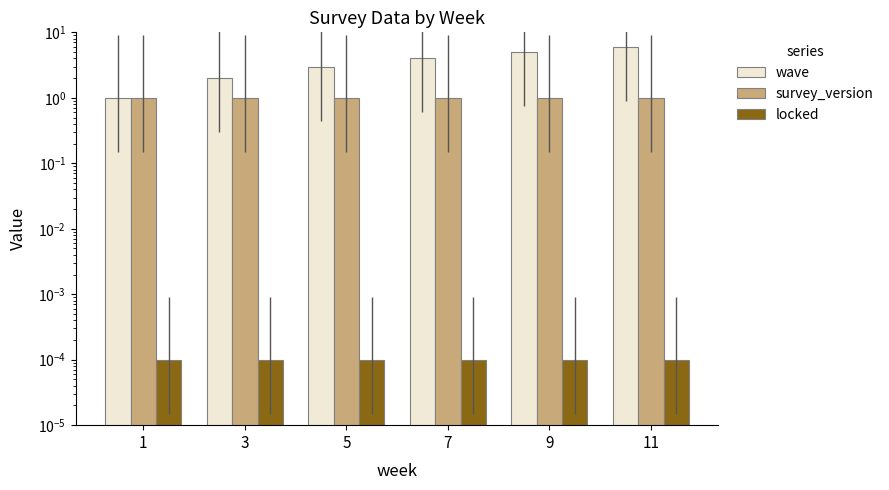

What is the average value of the wave series?

3.5